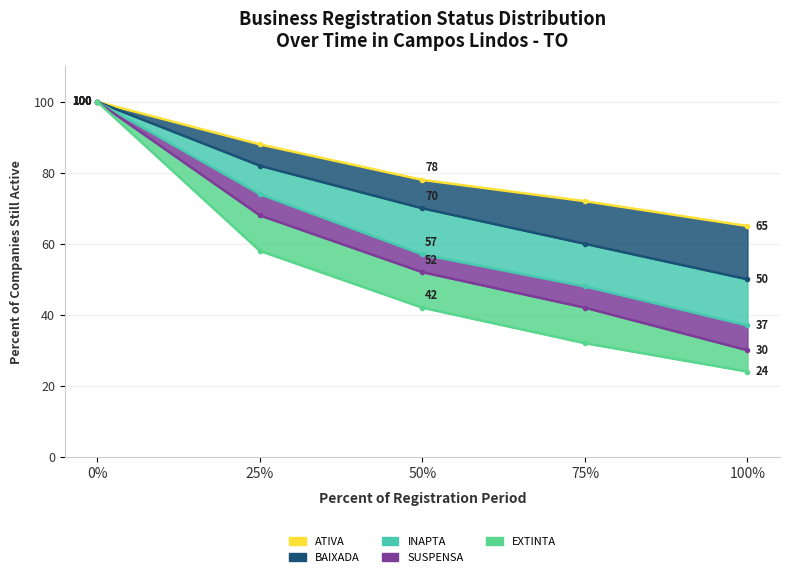

Which series has the largest total across all categories?

ATIVA